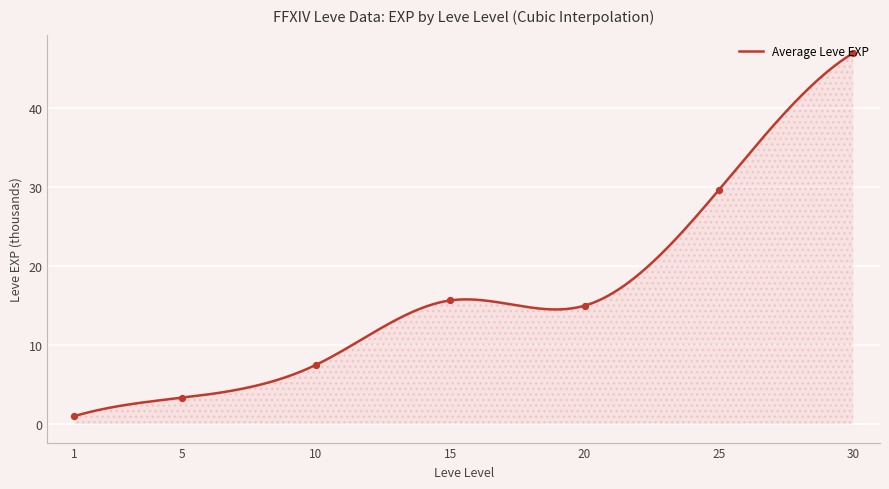

Between 20 and 10, which is larger?

20